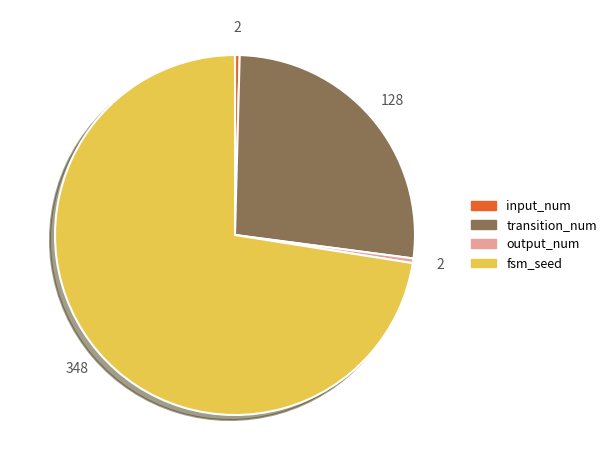

Which slice is the largest?

fsm_seed